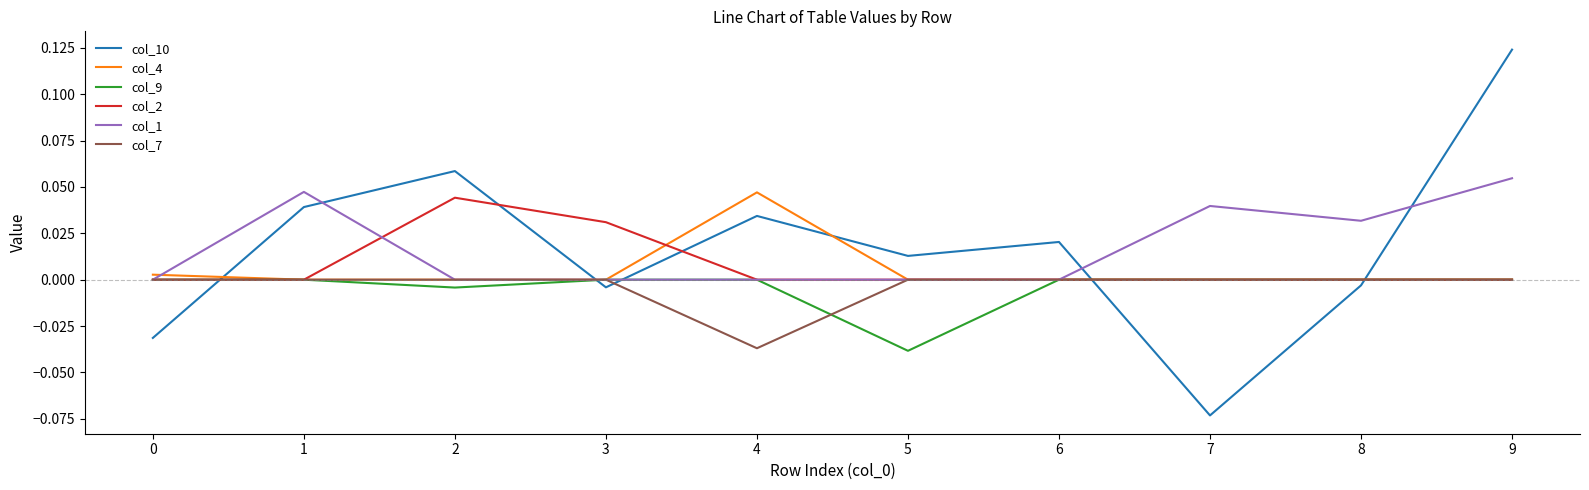

Is it true that col_7 equals 0.0 at 7?

True